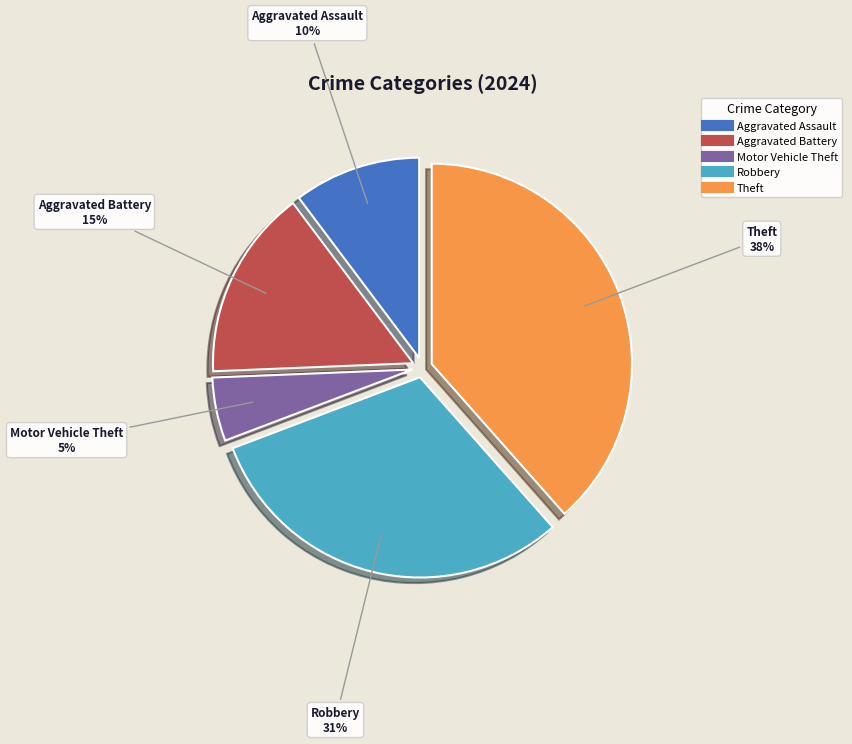

To the nearest percent, what is the difference between the largest and smallest slice percentages?

33%